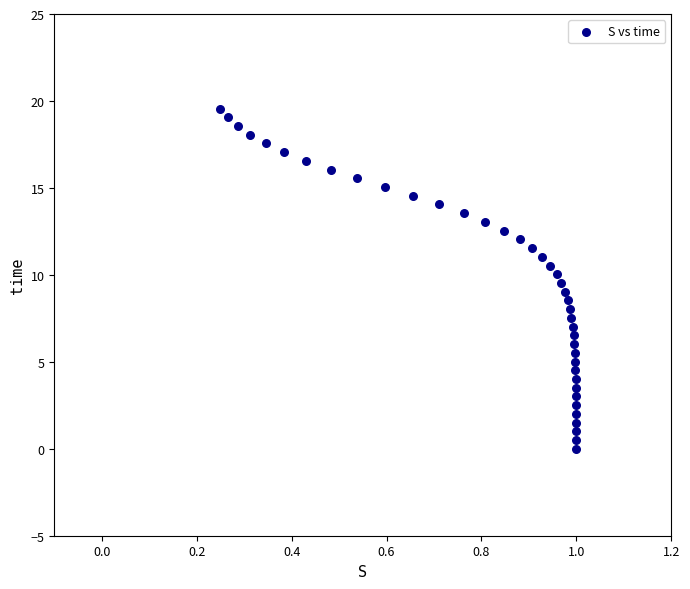

What is the range of X values (max minus min)?

0.8